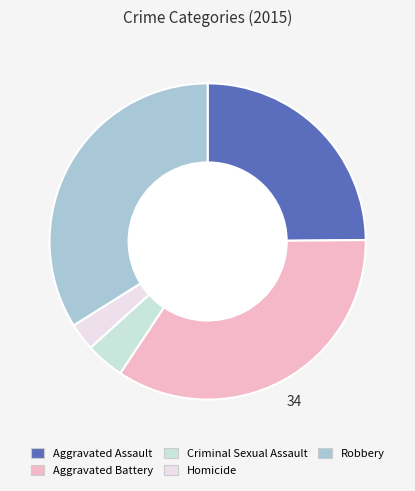

Which has a higher value, Homicide or Aggravated Battery?

Aggravated Battery